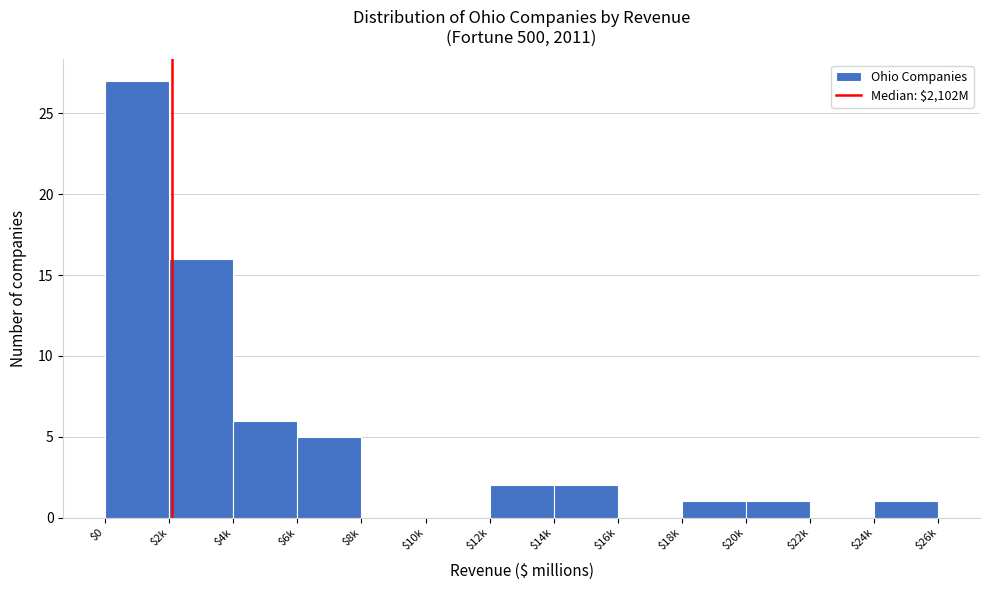

What is the maximum value shown in the chart?

27